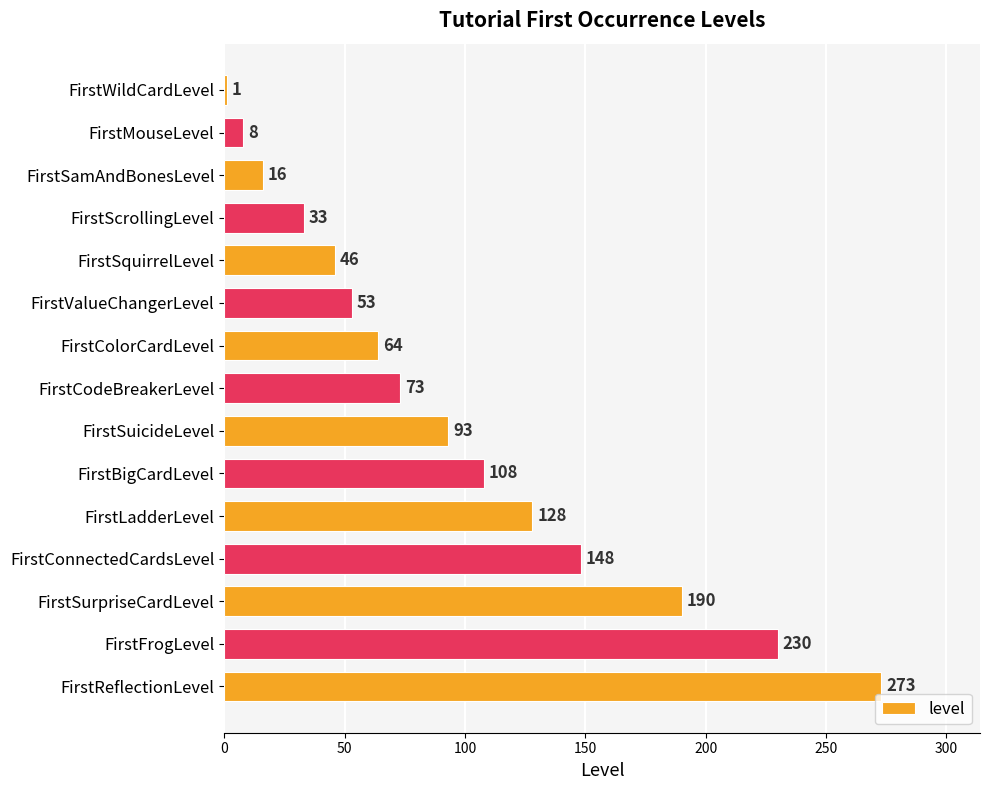

Which has a higher value, FirstCodeBreakerLevel or FirstFrogLevel?

FirstFrogLevel